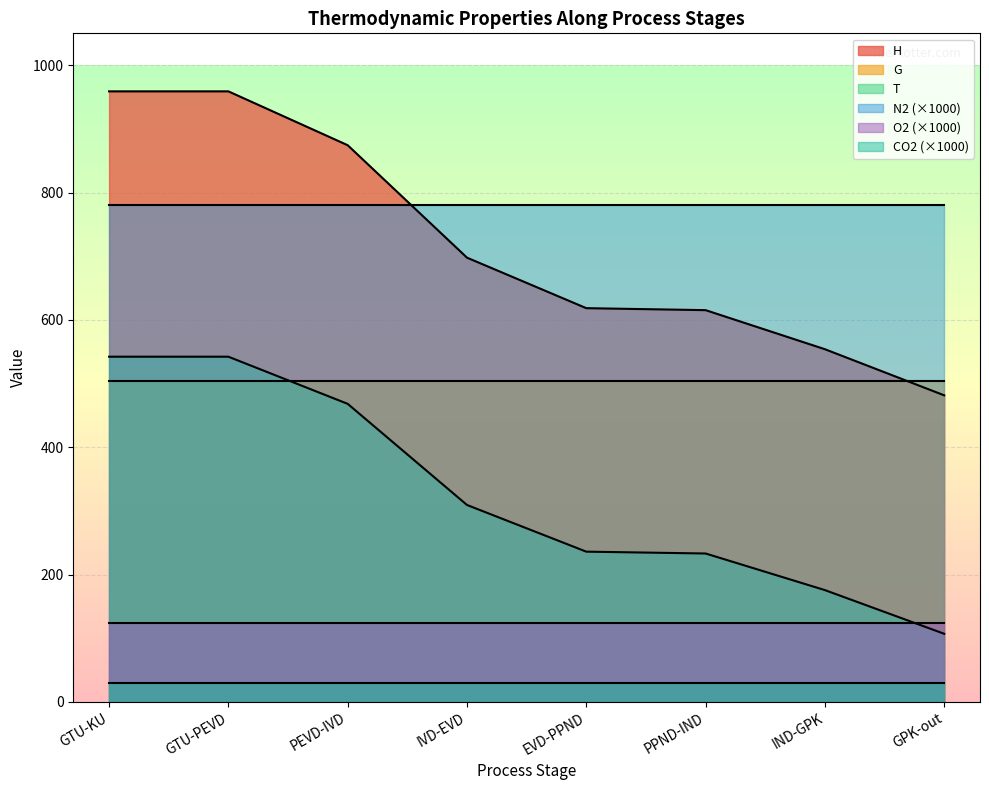

What is the difference between the H values at IVD-EVD and GTU-KU?

261.2